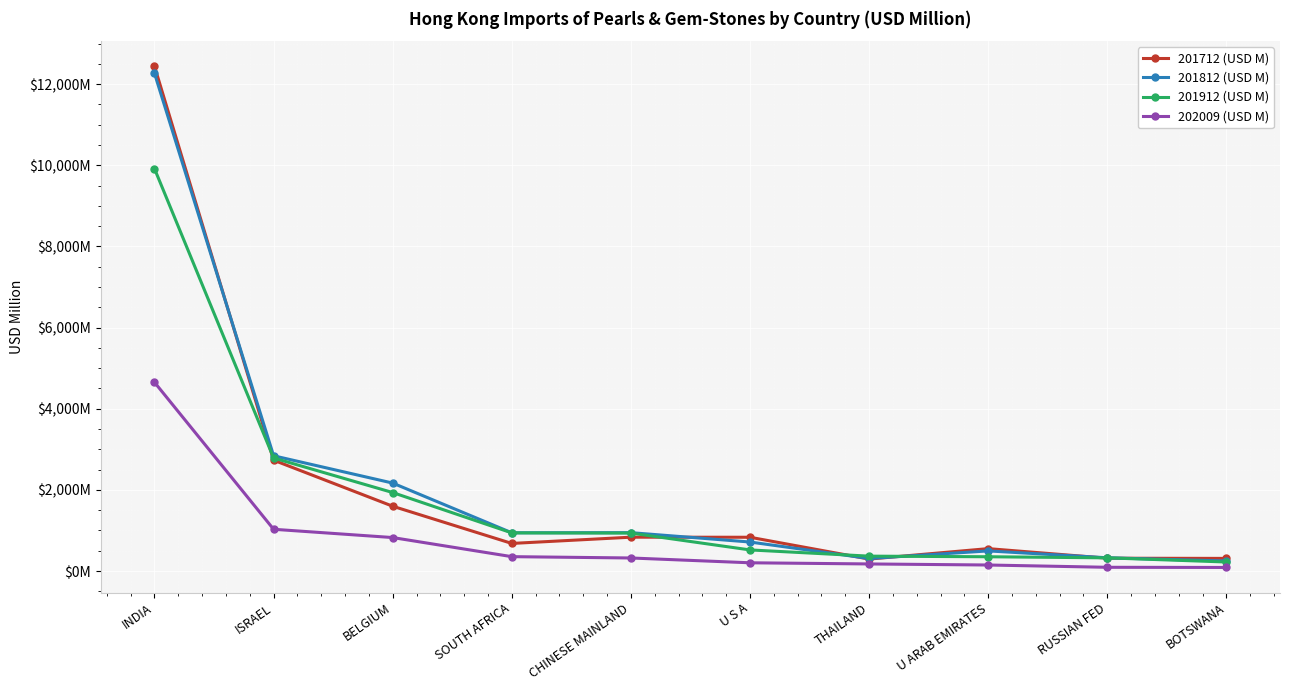

Does the chart have visible grid lines?

Yes